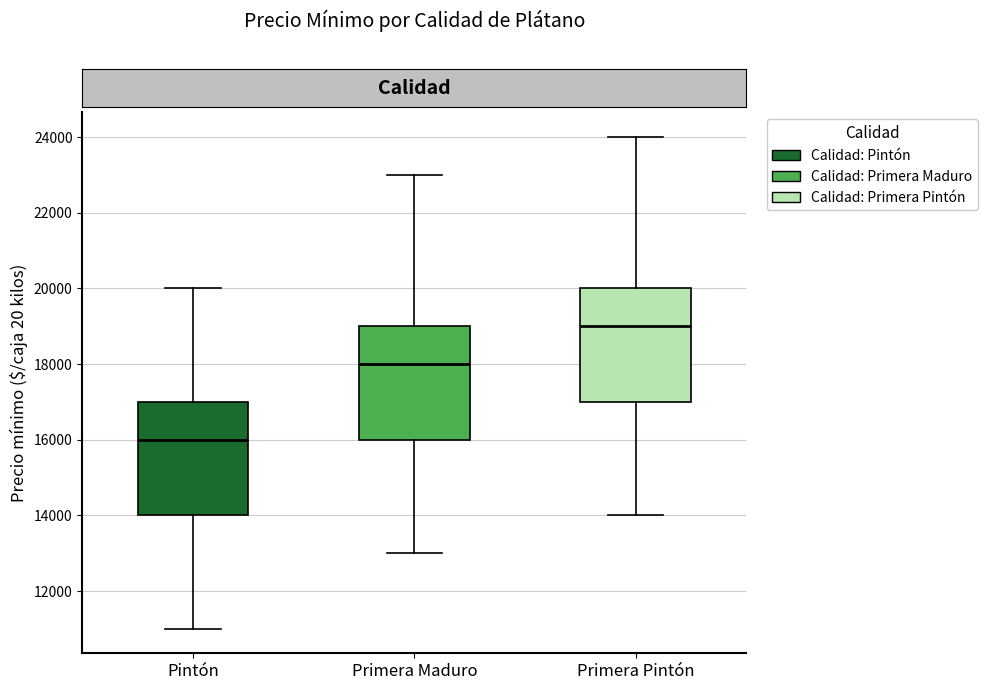

Reading left to right, transcribe this box plot: for each box, give where its median line is, the range the box spans, and where its two whiskers end, as read against the y-axis. The values are not printed on the chart, so give them approximately, as read against the axis.

Pintón: median 16000, box 14000 to 17000, whiskers 11000 to 20000
Primera Maduro: median 18000, box 16000 to 19000, whiskers 13000 to 23000
Primera Pintón: median 19000, box 17000 to 20000, whiskers 14000 to 24000